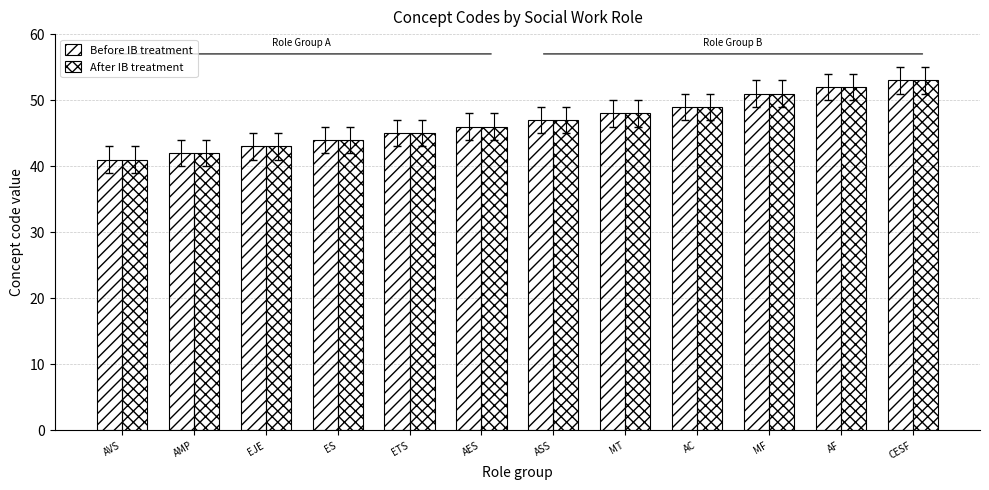

What position from the right is ASS?

6